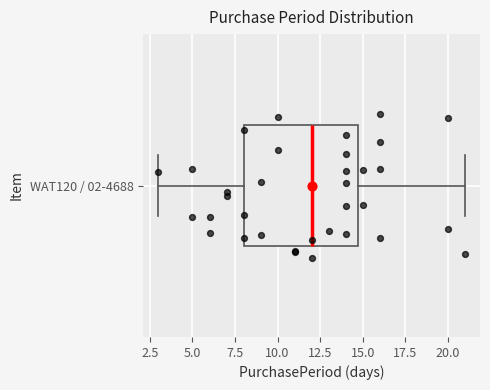

Where does the left whisker of the box for WAT120 / 02-4688 end on the x-axis? The values are not printed on the chart, so give them approximately, as read against the axis.

3